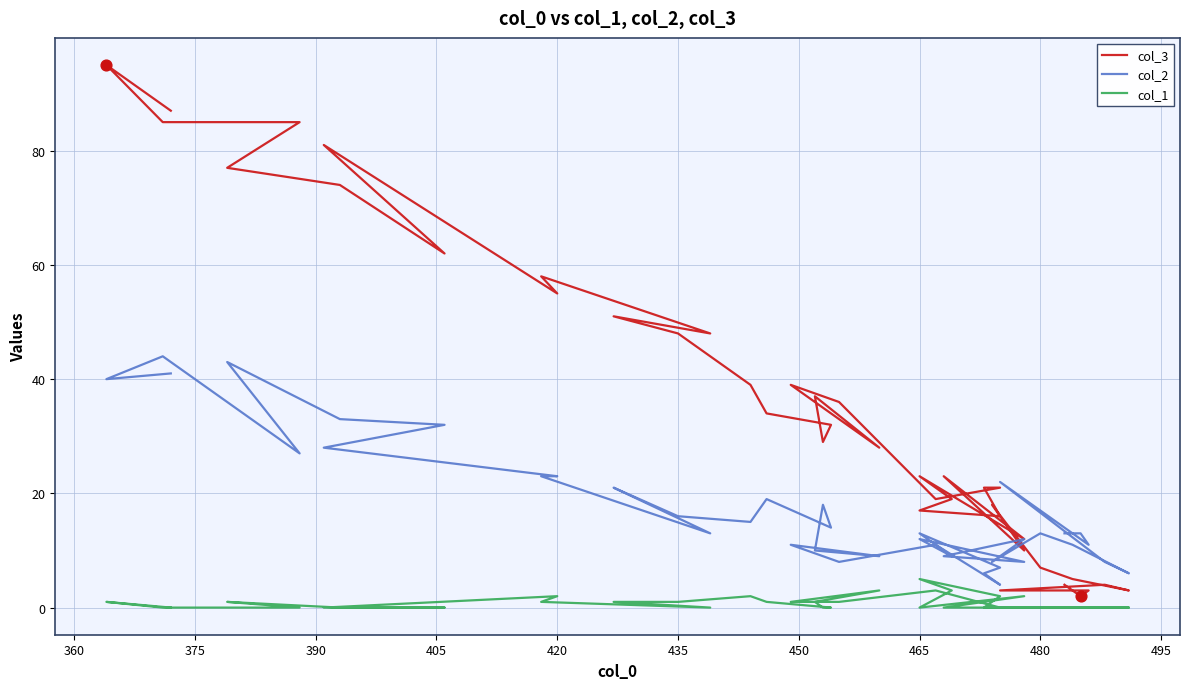

Which series reaches the minimum Y coordinate?

col_1